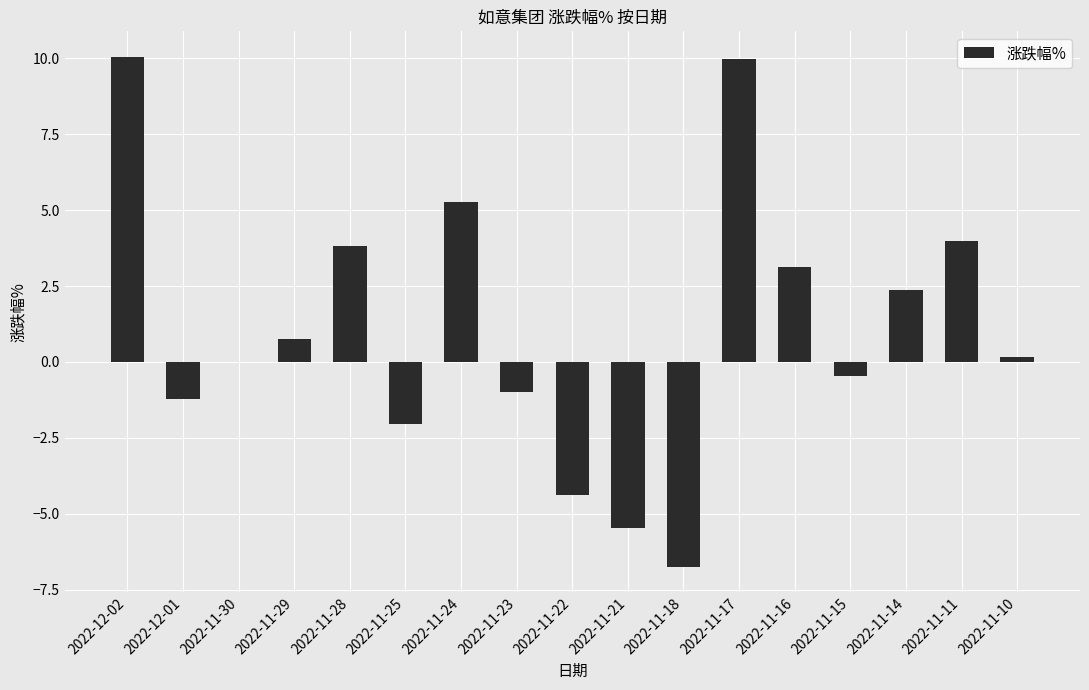

What is the sum of the values at 2022-11-16 and 2022-11-22?

-1.2